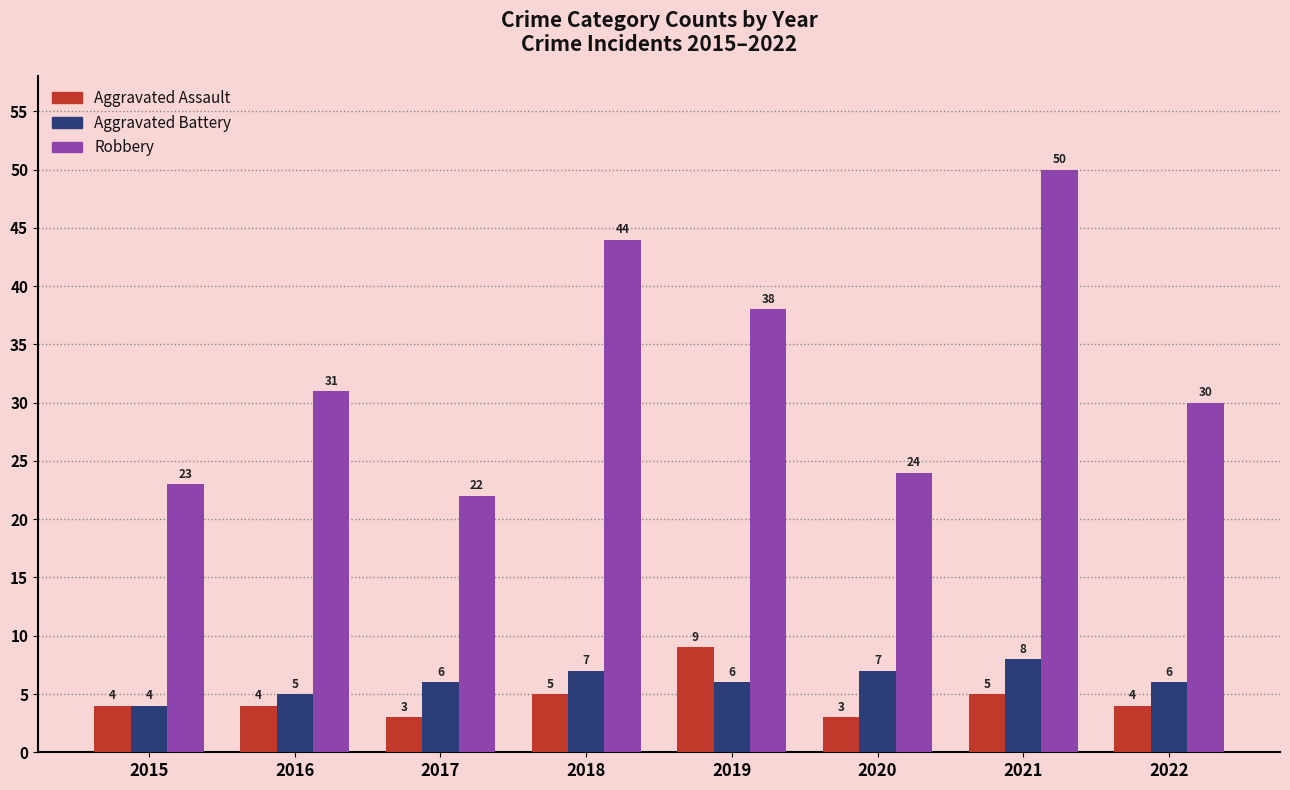

What is the value of the Aggravated Assault bar at the 2nd from the left?

4